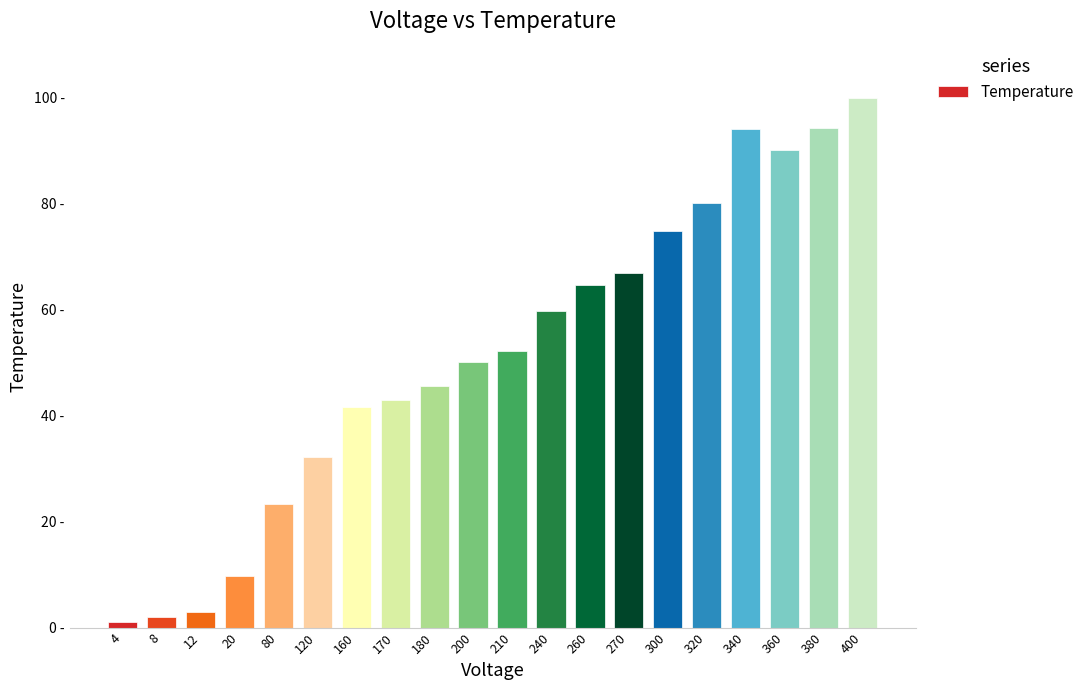

Does the chart contain any negative values?

No